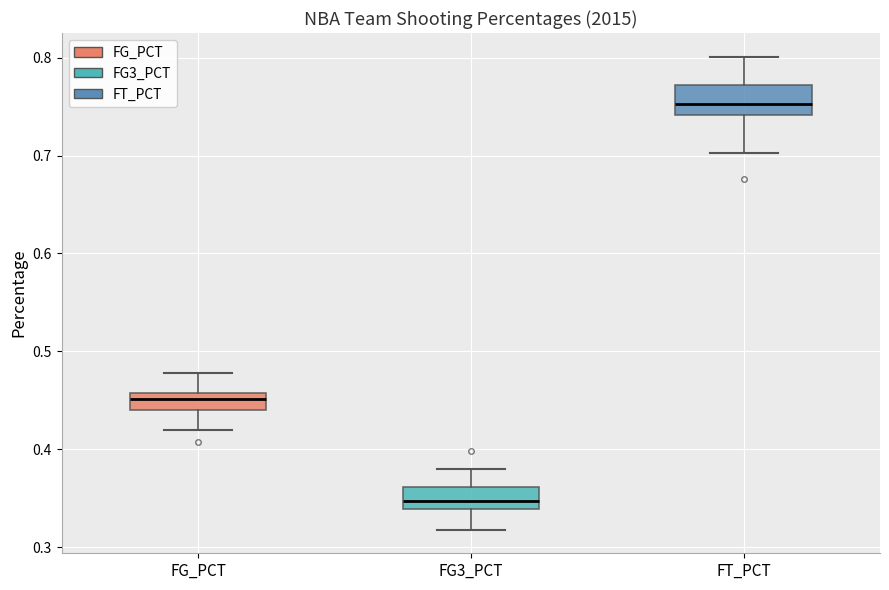

Where is the lower edge of the box for FG_PCT on the y-axis? The values are not printed on the chart, so give them approximately, as read against the axis.

0.44